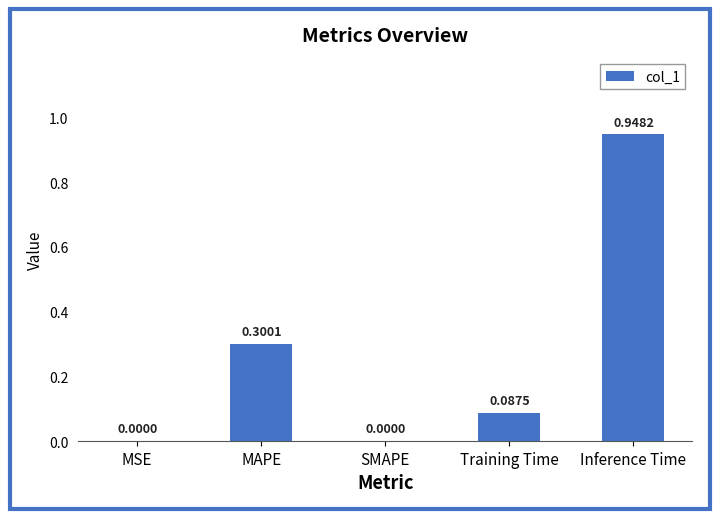

The value at Training Time is 0.2. True or false?

False